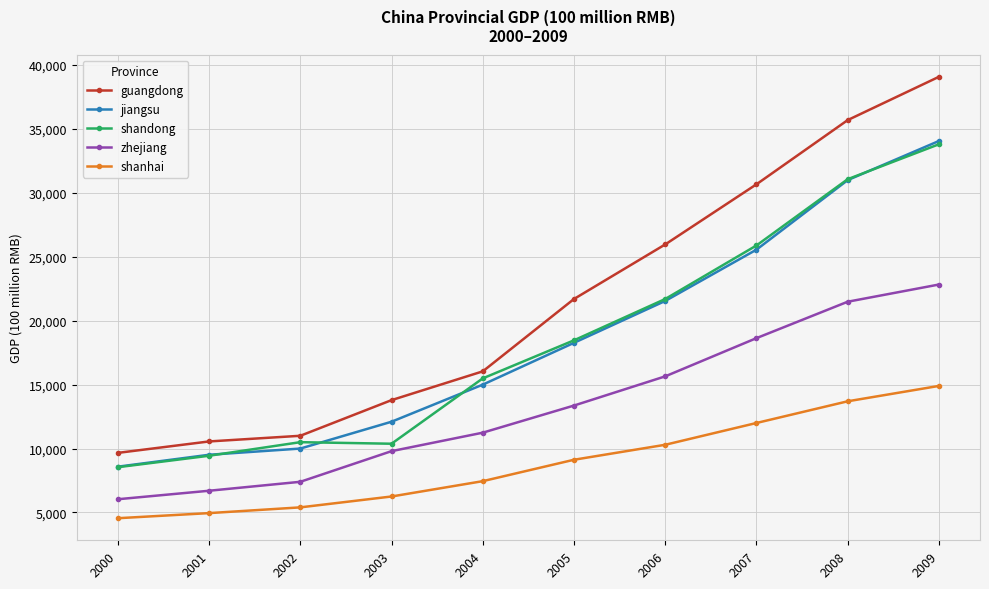

The guangdong series shows 10556.5 at 2001. True or false?

True